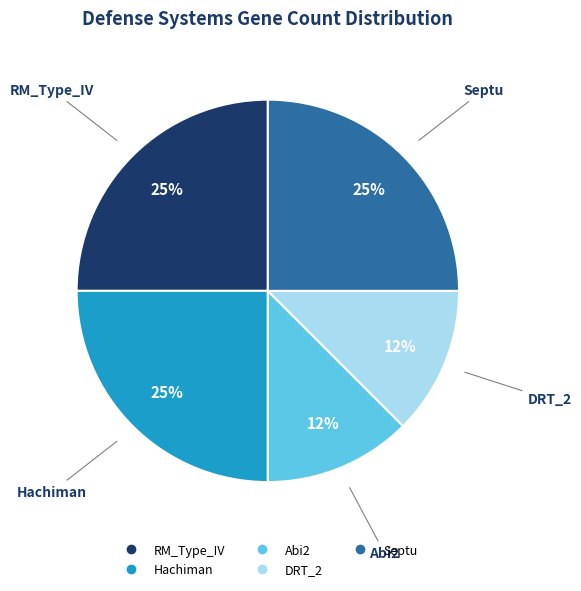

Approximately how many times larger is the value at Hachiman compared to Septu?

1.0